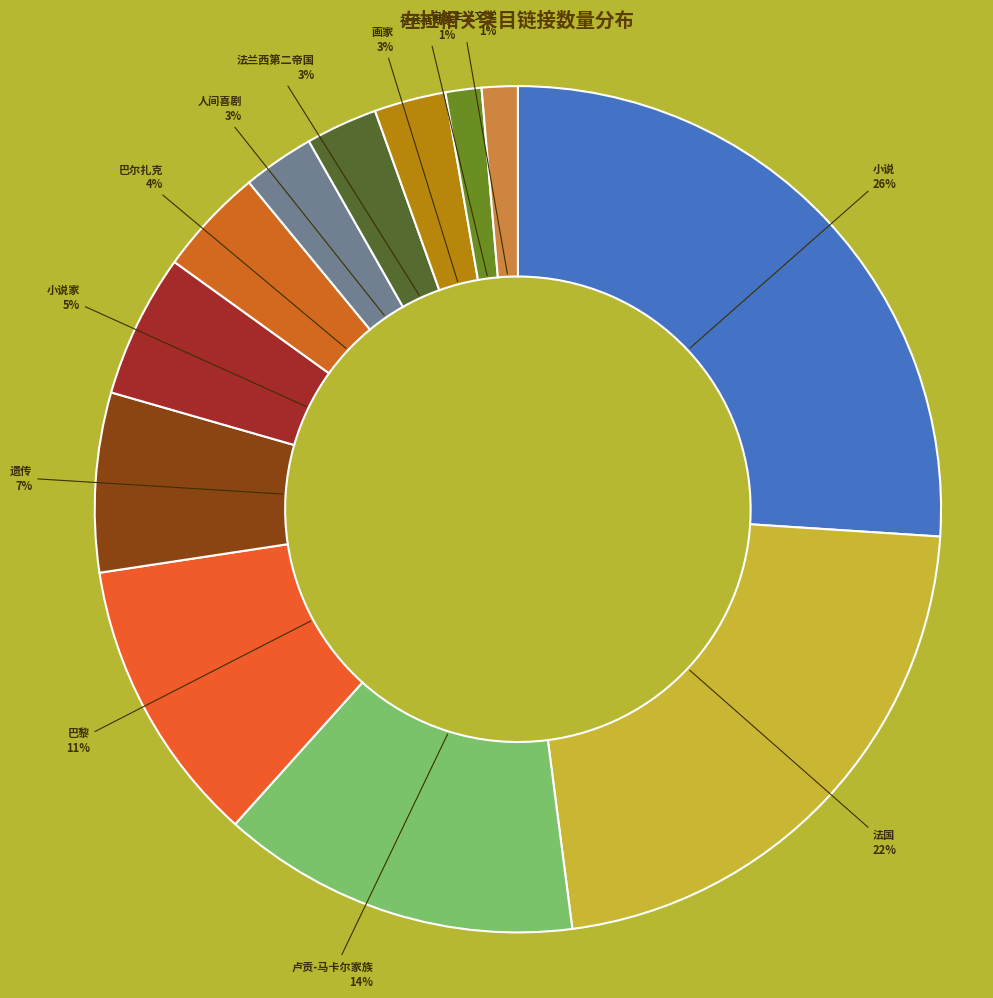

Is there any slice that represents more than half of the pie?

No